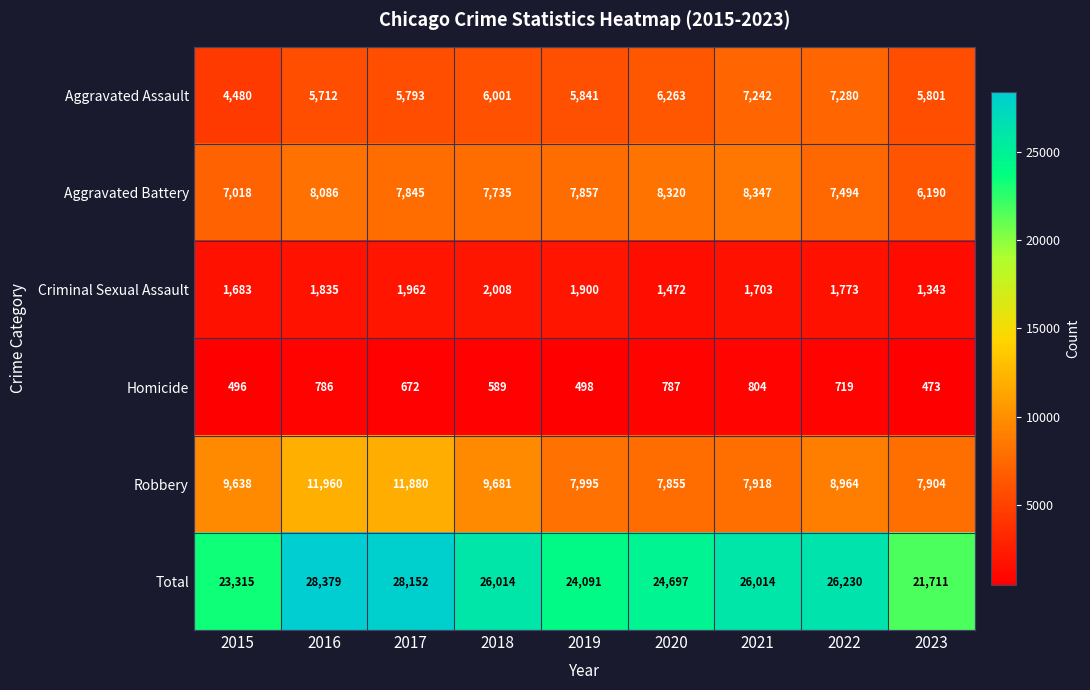

Rank the series at 2019 from lowest to highest value.

Homicide, Criminal Sexual Assault, Aggravated Assault, Aggravated Battery, Robbery, Total